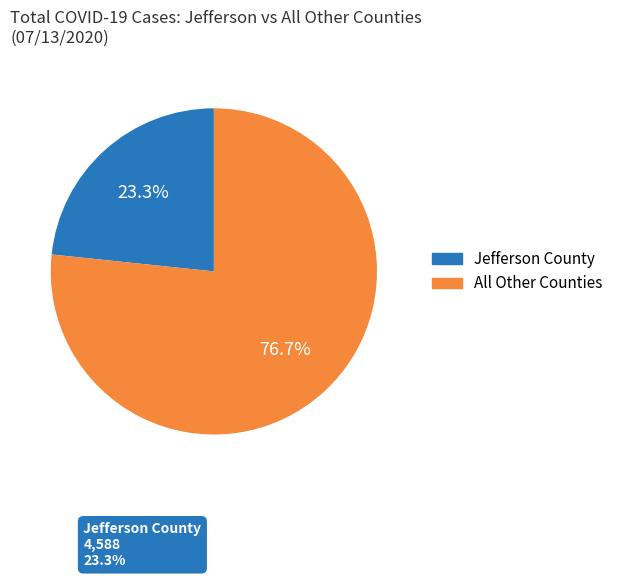

Is there a majority slice in this chart?

Yes